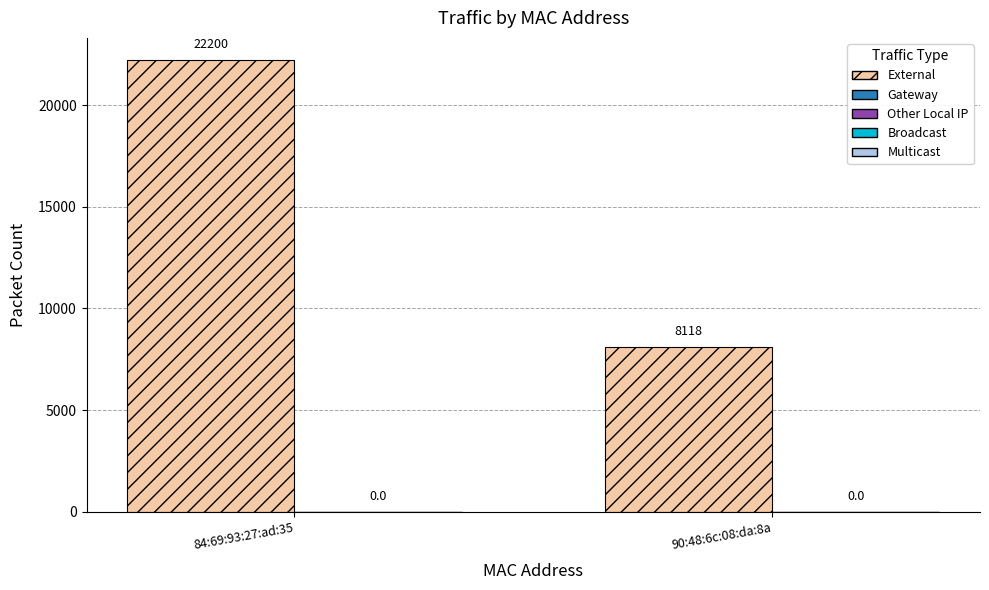

Between 84:69:93:27:ad:35 and 90:48:6c:08:da:8a, which is larger?

84:69:93:27:ad:35